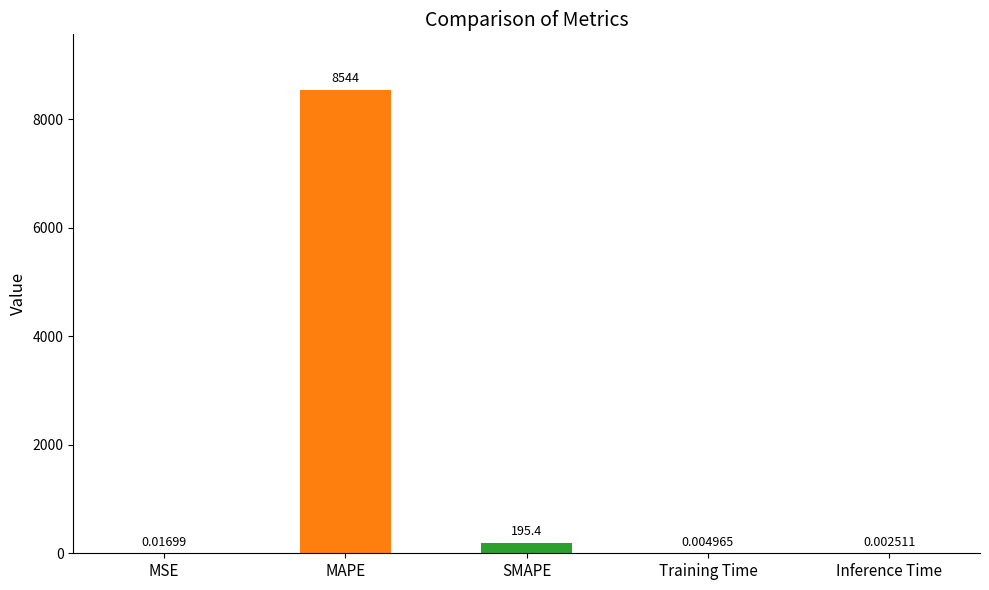

Which has a higher value, Inference Time or MAPE?

MAPE